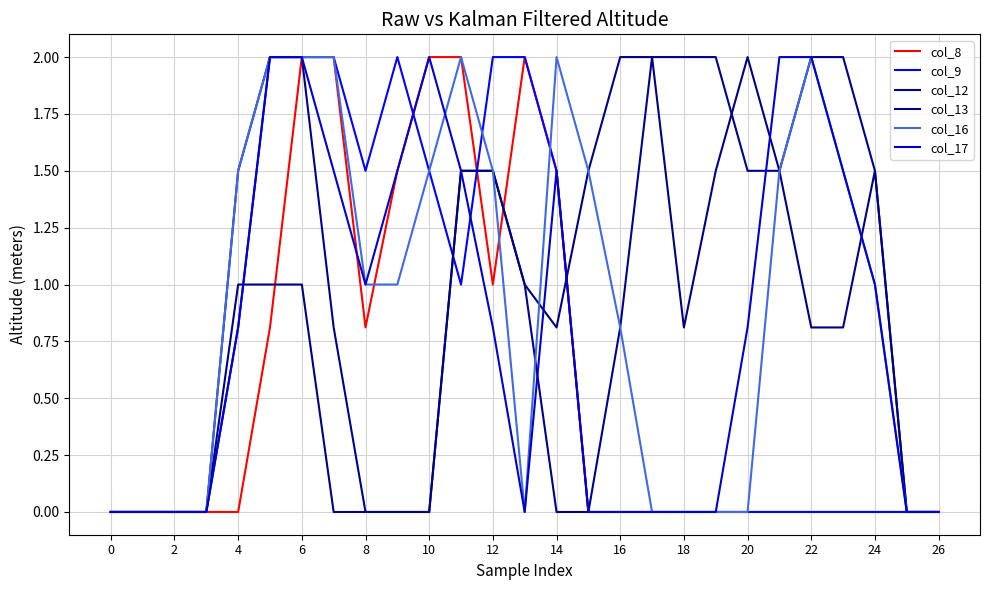

Is this an area chart (filled region under the line)?

No